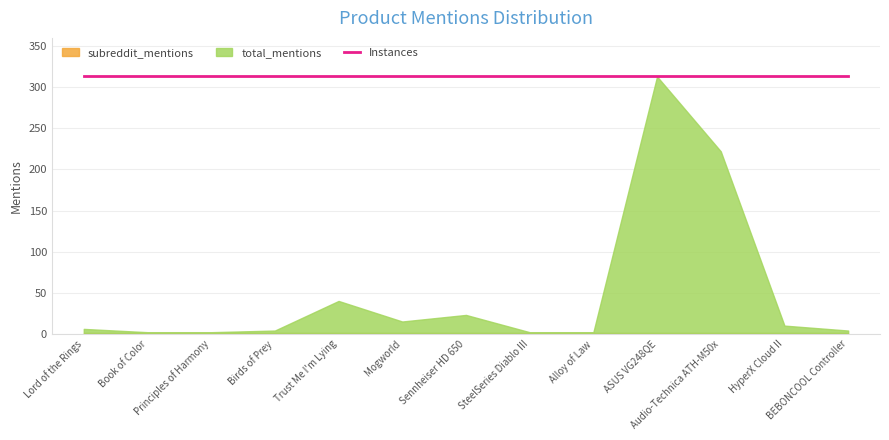

How many values in the total_mentions series exceed 5?

6